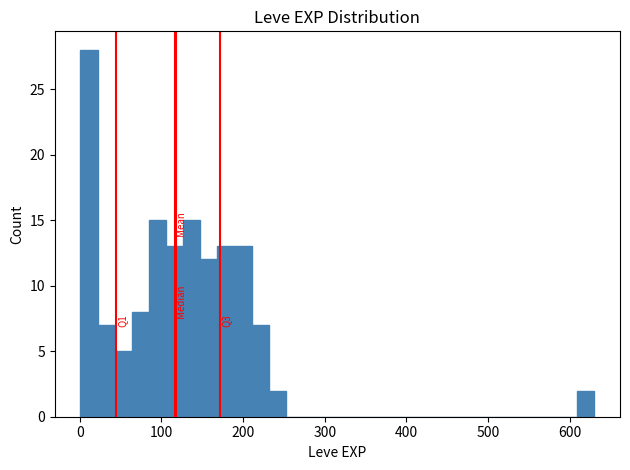

Around what value on the x-axis is the tallest bar? Give the approximate position of its centre, as read against the axis.

10